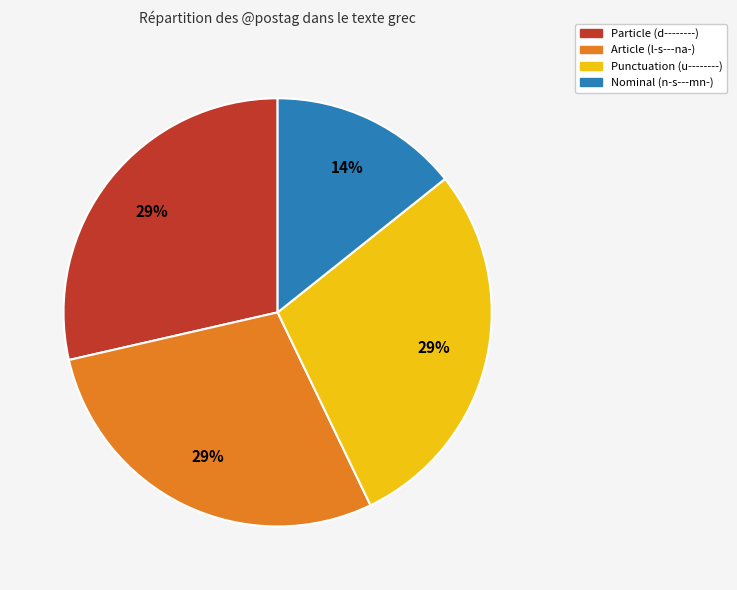

Is there any slice that represents more than half of the pie?

No